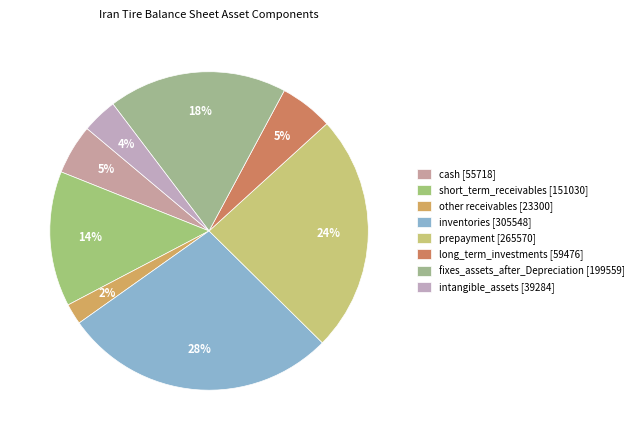

How many segments does this pie chart have?

8